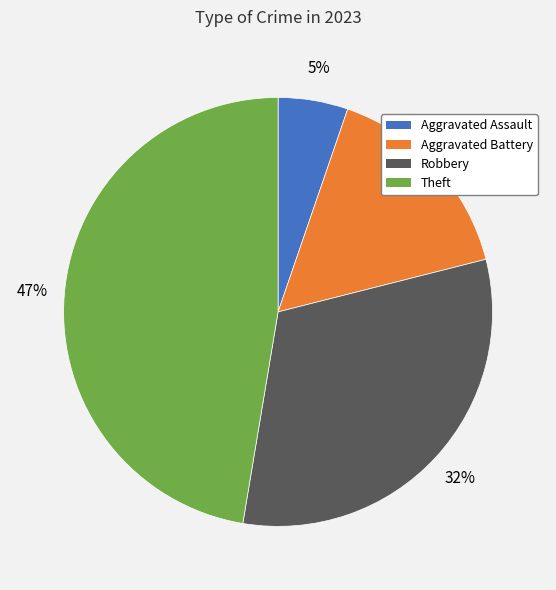

To the nearest percent, what is the difference between the largest and smallest slice percentages?

42%